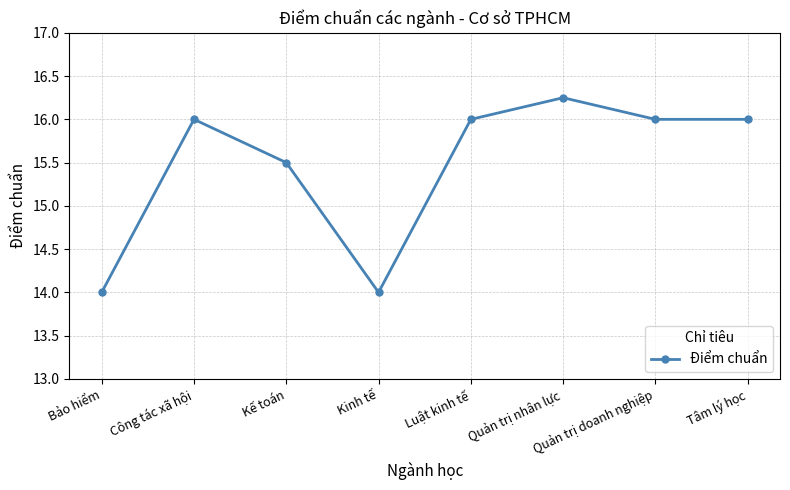

What is the minimum value shown in the chart?

14.0